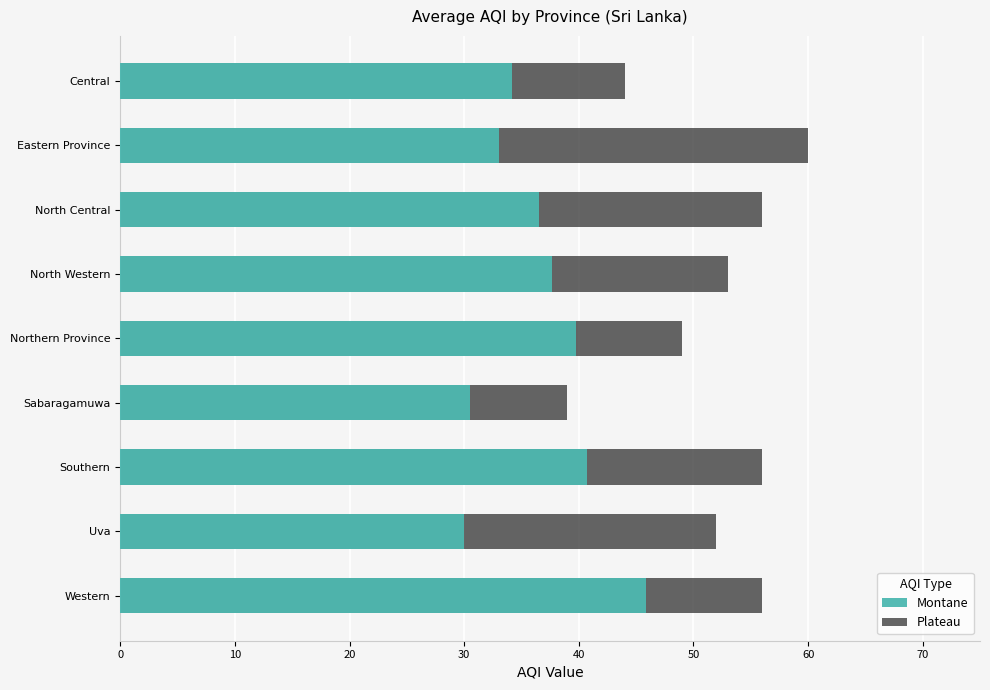

What is the minimum value for Plateau?

39.0